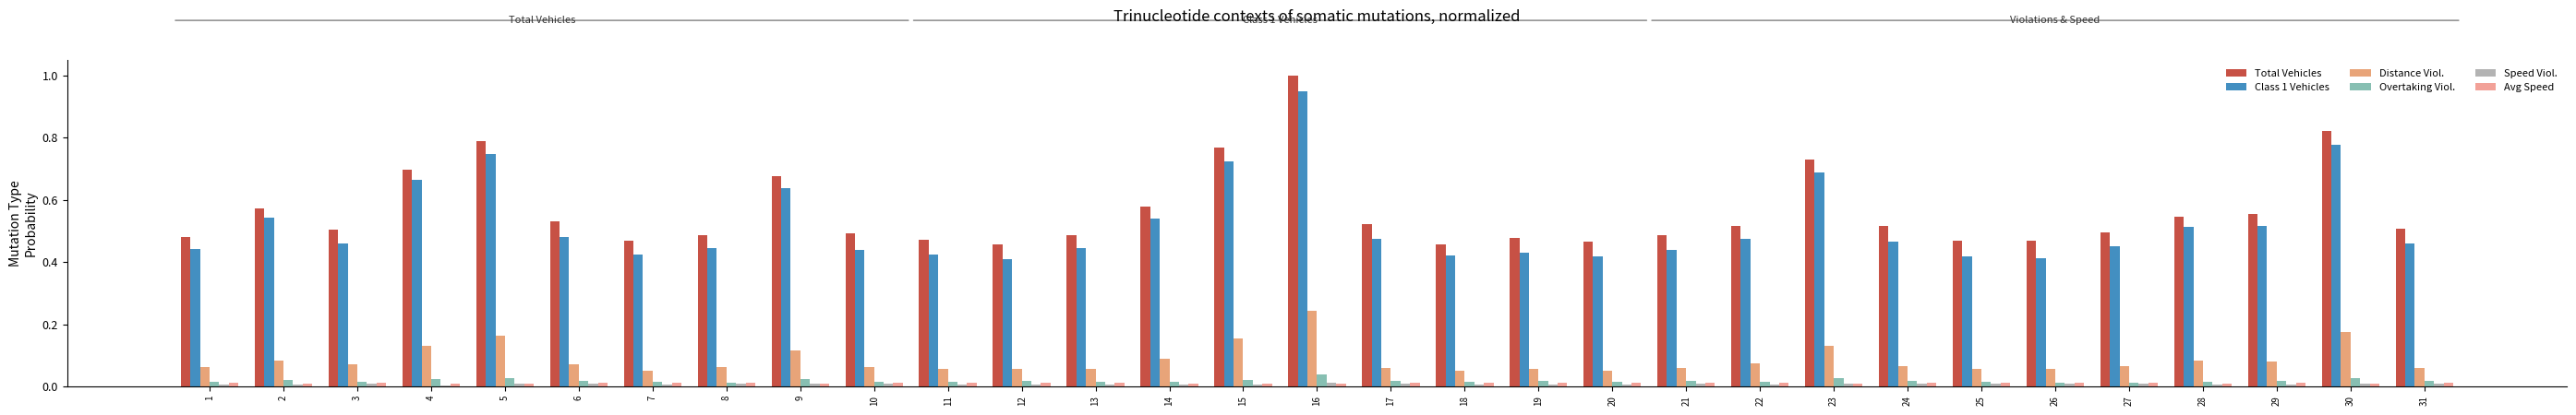

At which label does Distance Viol. reach its peak?

16